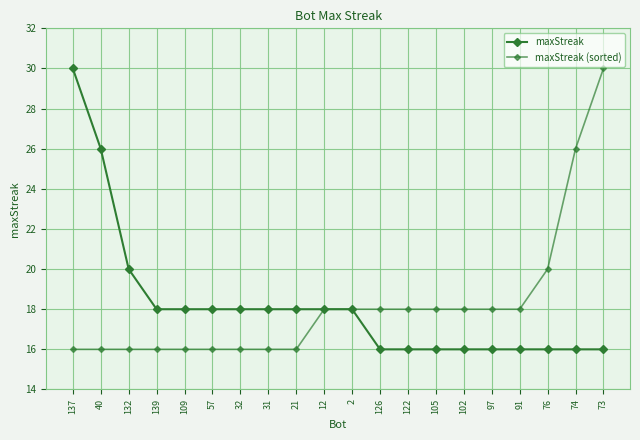

Does the chart have visible grid lines?

Yes